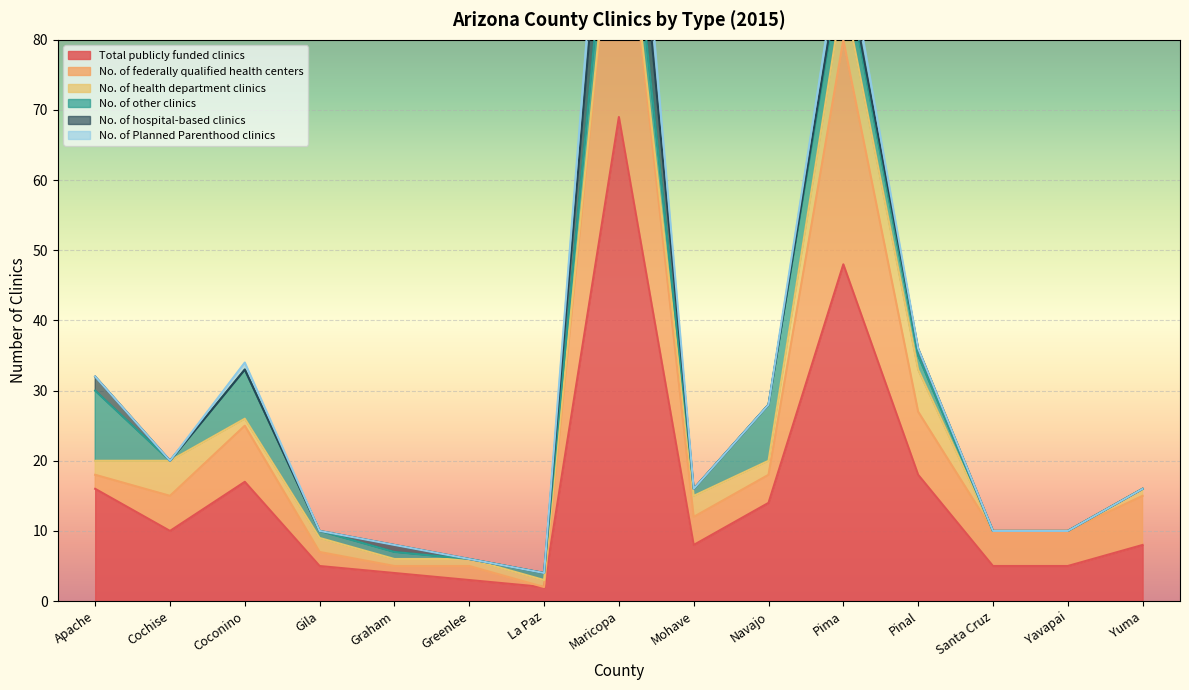

How many lines are shown in the chart?

6